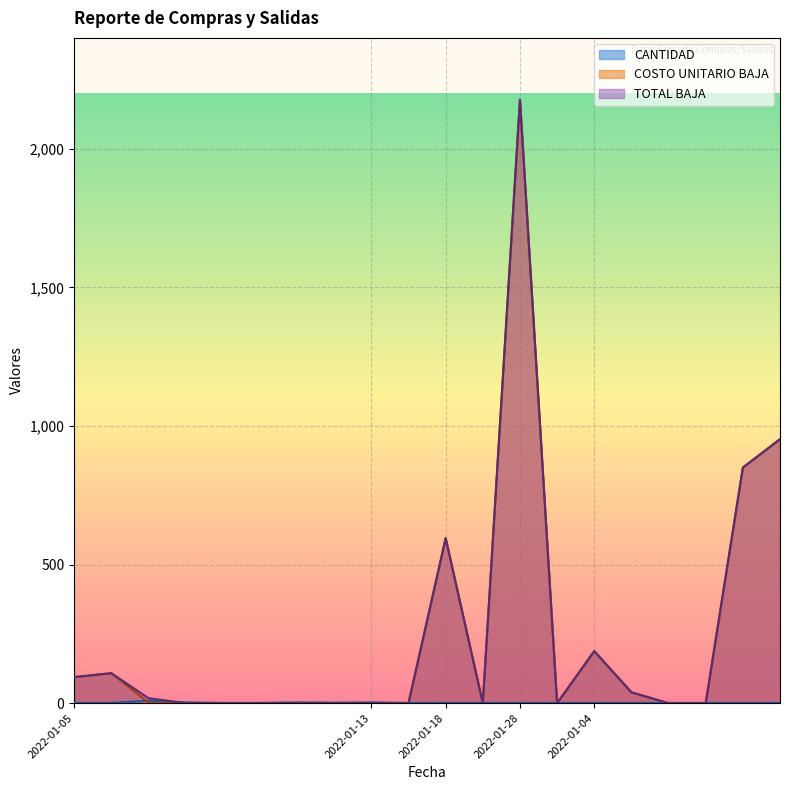

Rank the series at 2022-01-28 from lowest to highest value.

CANTIDAD, COSTO UNITARIO BAJA, TOTAL BAJA